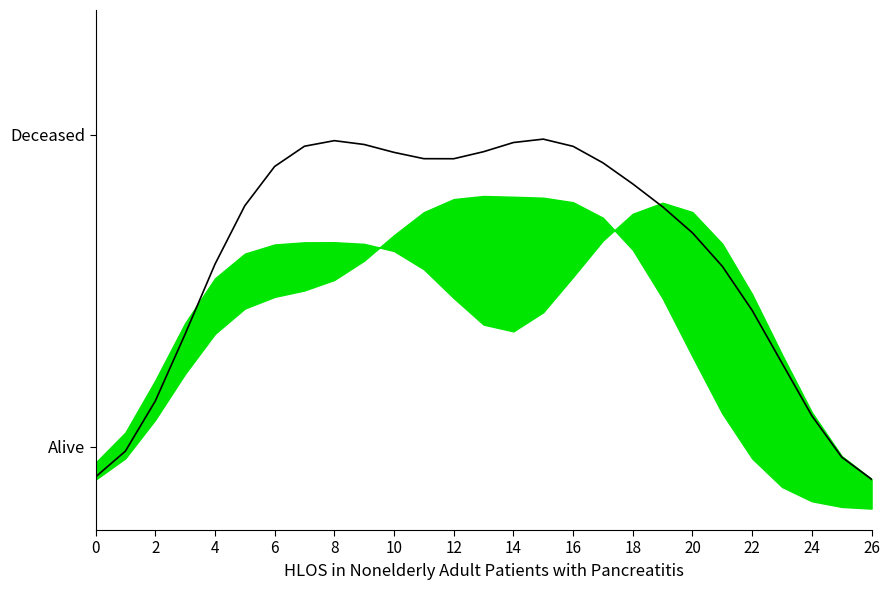

What is the difference between the maximum and minimum values?

1.6